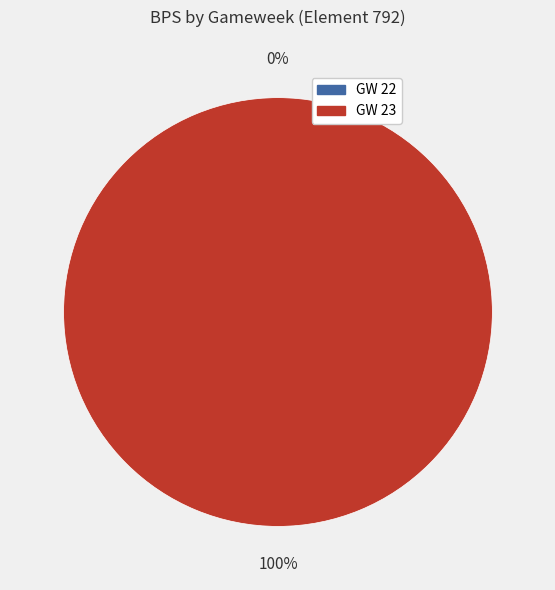

Which slice is the smallest?

GW 22